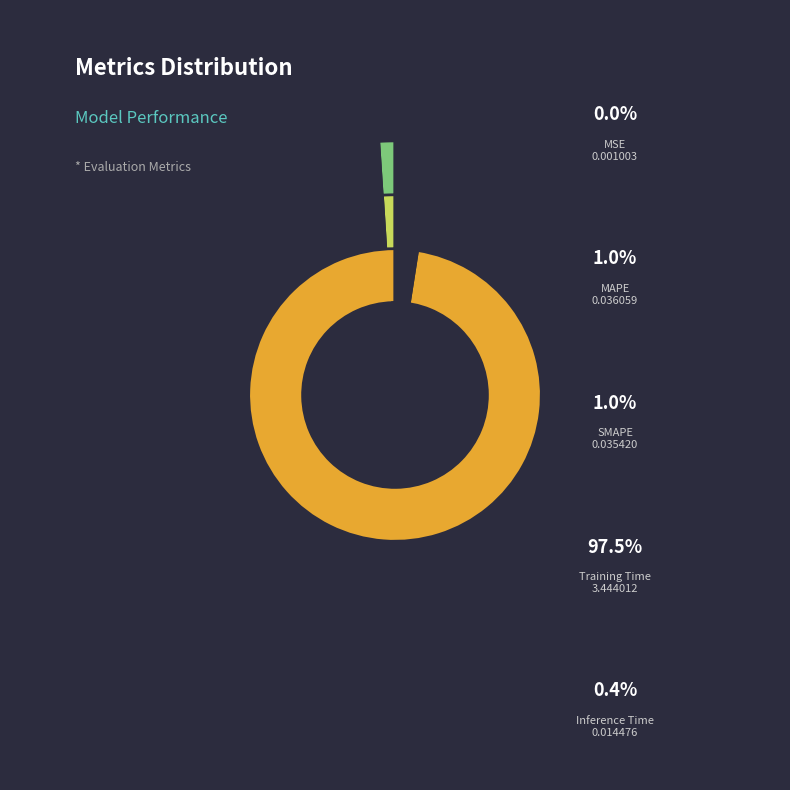

What percentage do SMAPE and Inference Time together represent?

1.4%